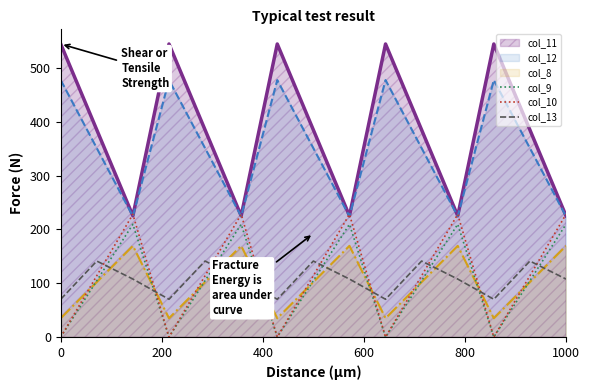

True or false: col_10 and col_9 intersect in this chart.

False